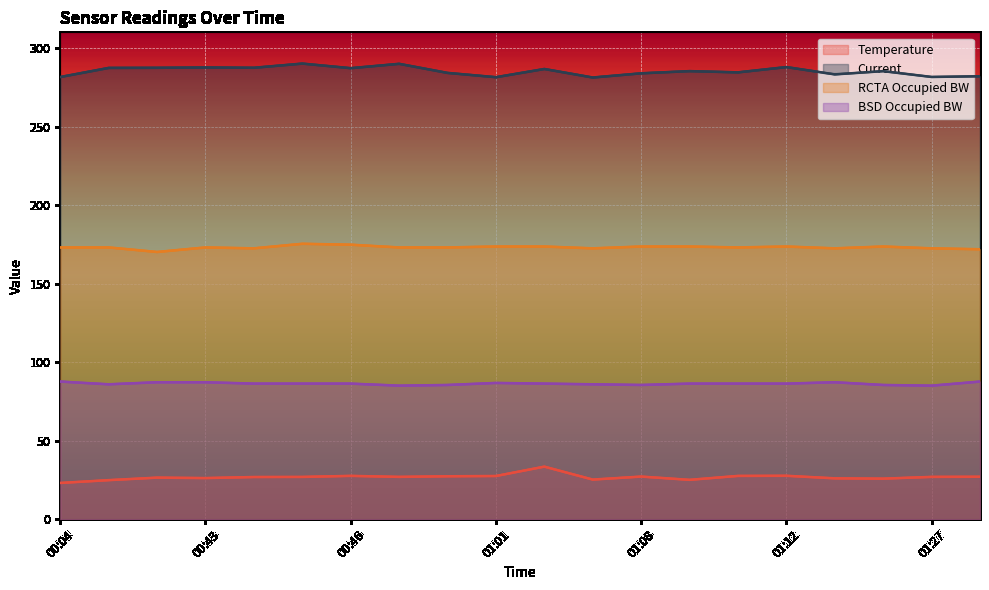

What value does the Current series have at 00:46?

287.4